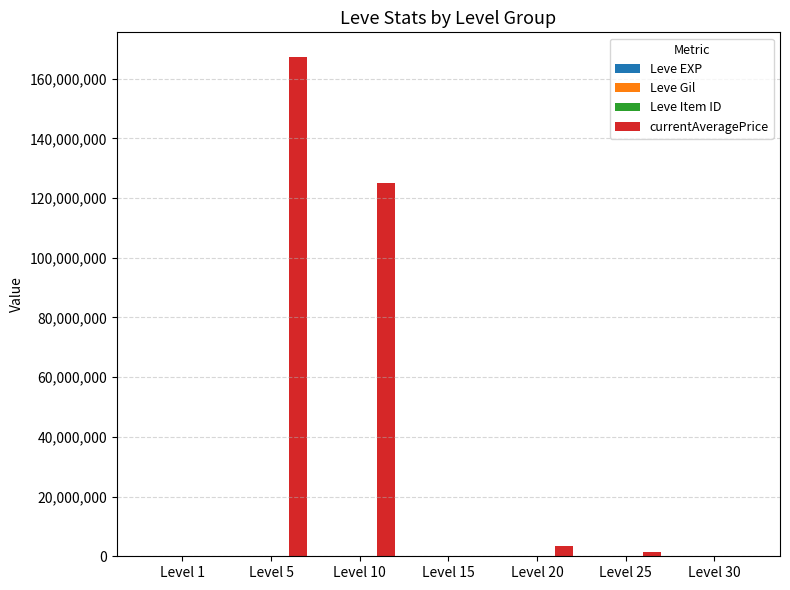

Are the bars grouped side by side (vs. stacked)?

Yes